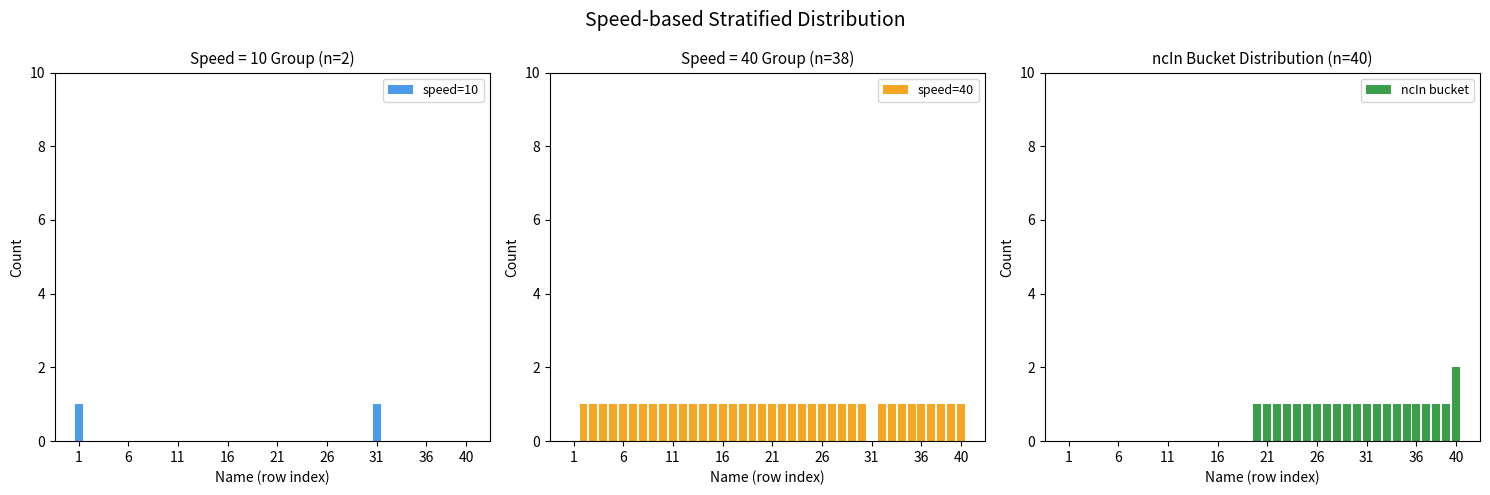

True or false: speed=40 has a value of 1 at 29.

True